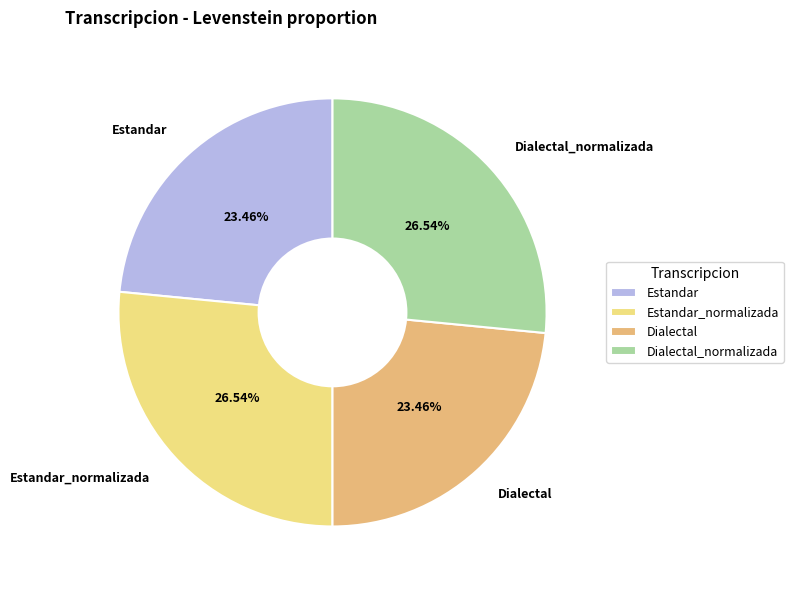

Approximately how many times larger is the value at Estandar_normalizada compared to Dialectal_normalizada?

1.0